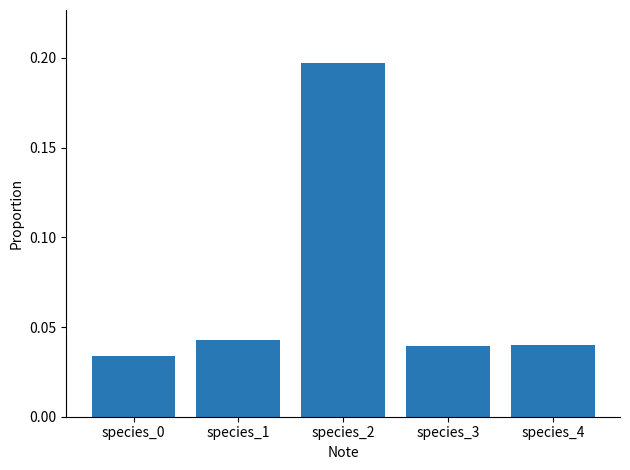

Which category has the highest value across all series?

species_2